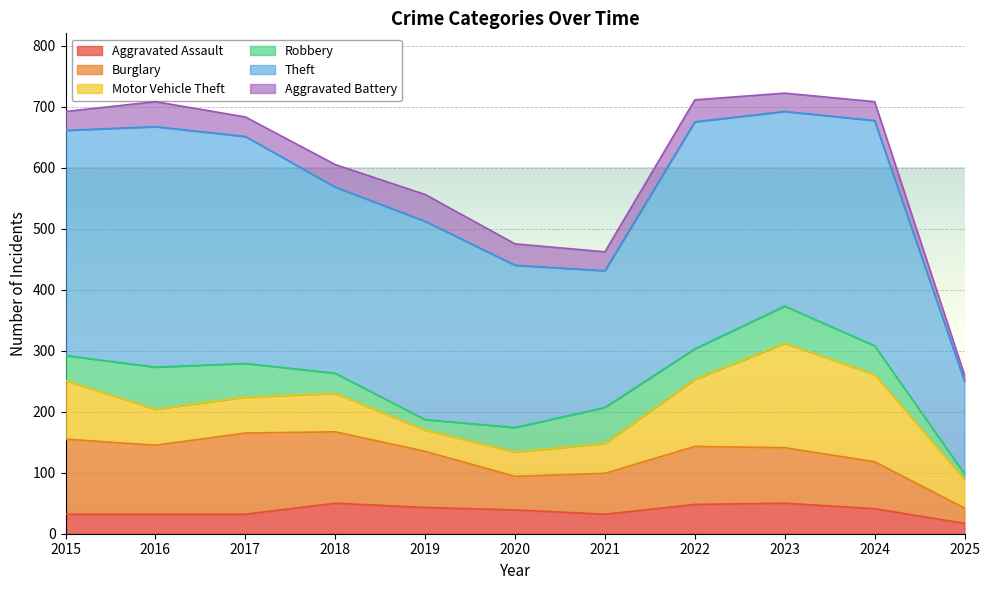

How many times do Aggravated Assault and Robbery cross each other?

3